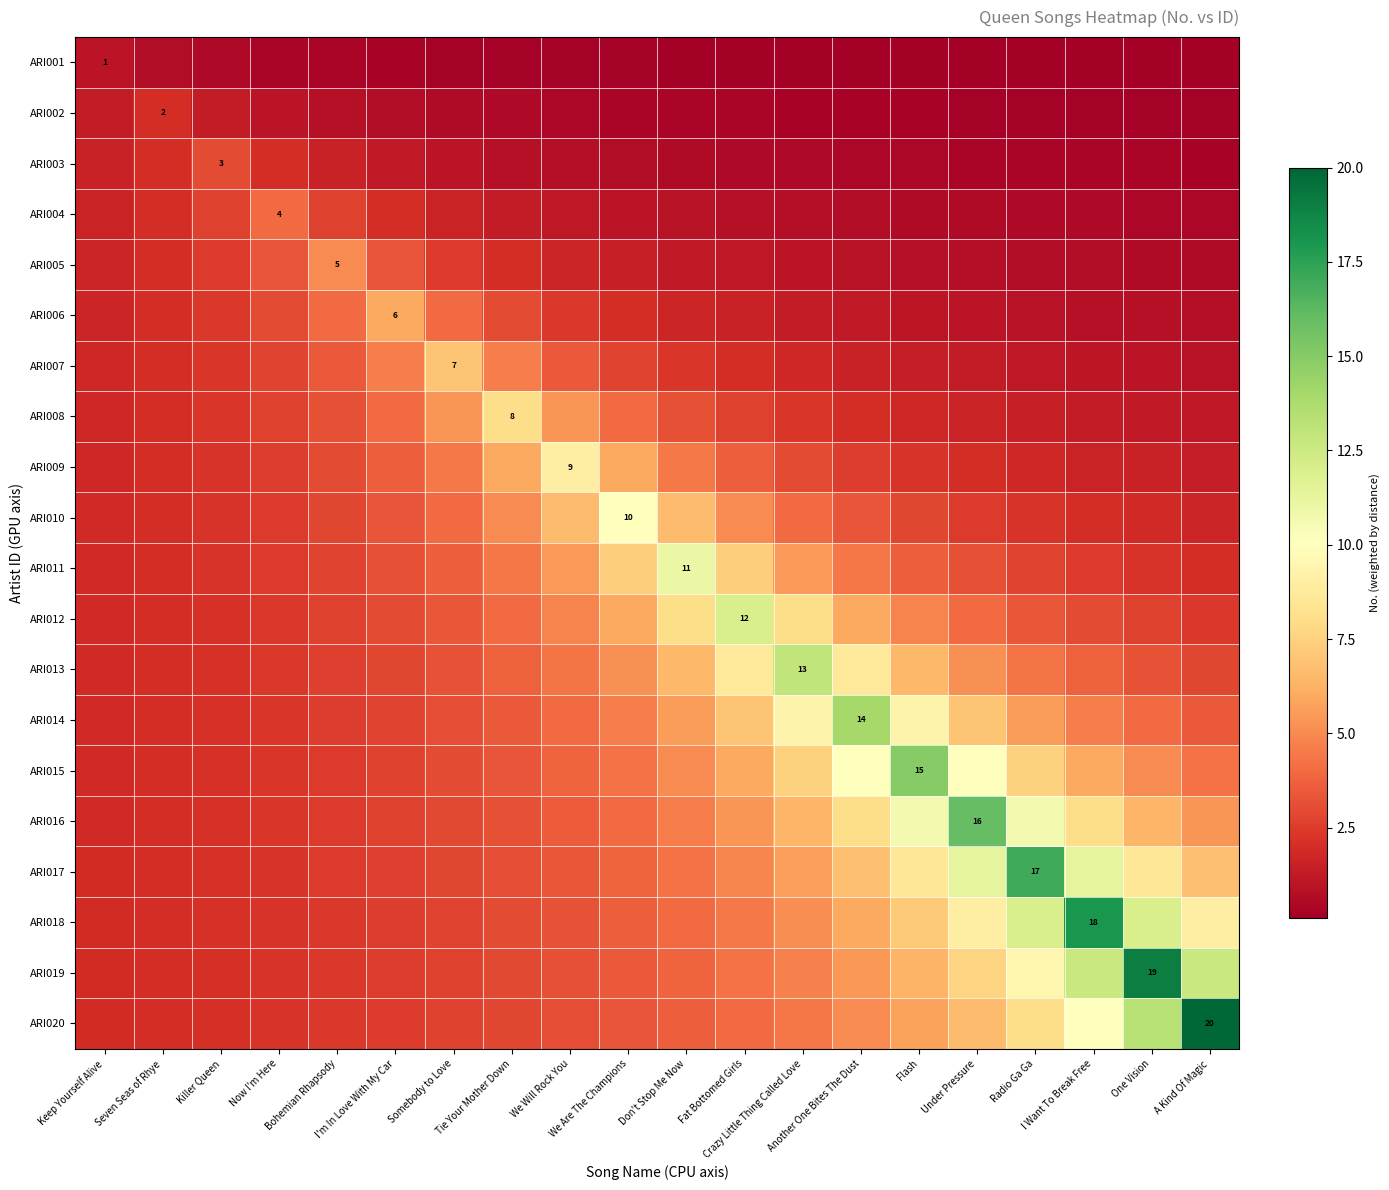

Is it true that ARI005 equals 0.5 at Under Pressure?

False